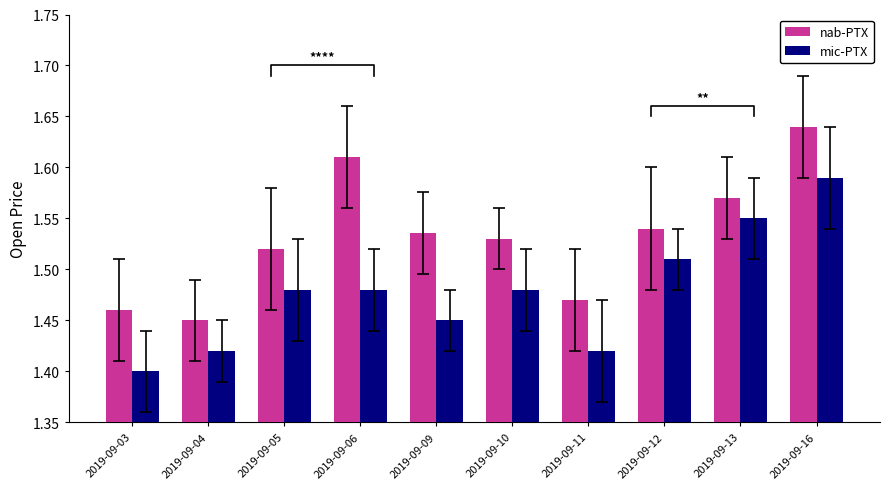

What is the smallest value displayed?

1.4